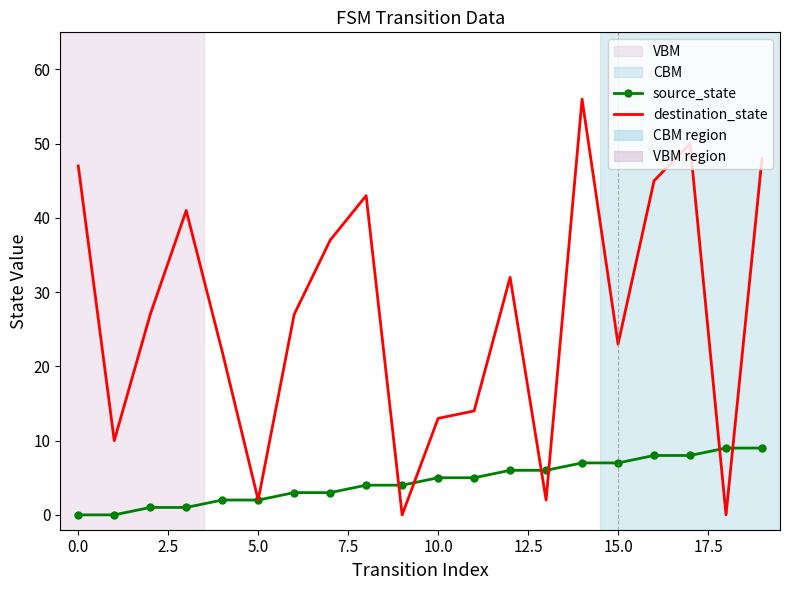

Reading left to right, list all the values displayed in this chart.

source_state: 0	0	1	1	2	2	3	3	4	4	5	5	6	6	7	7	8	8	9	9
destination_state: 47	10	27	41	22	2	27	37	43	0	13	14	32	2	56	23	45	50	0	48